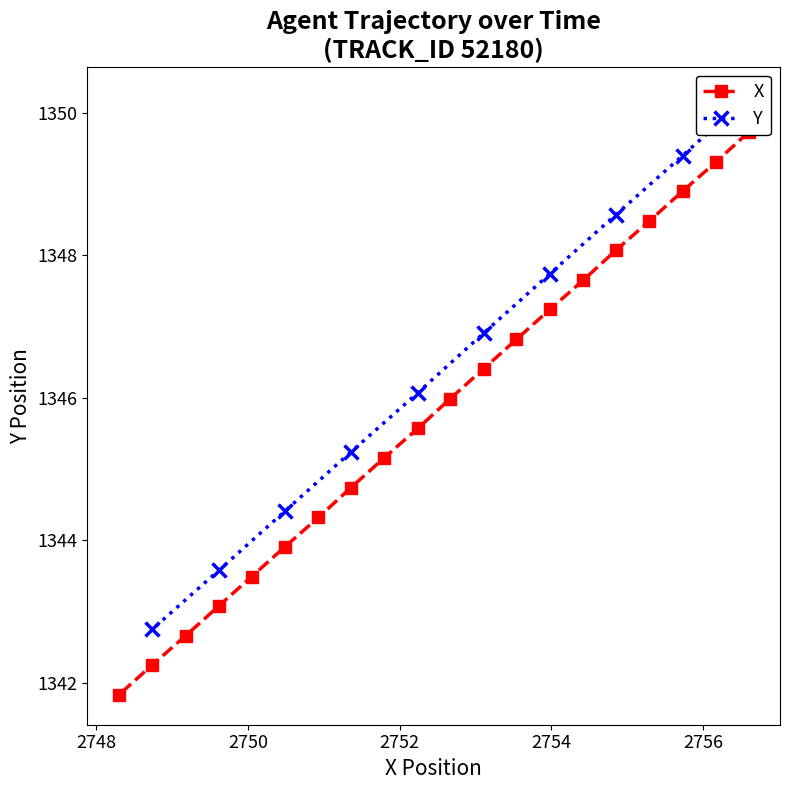

What is the smallest value displayed?

1341.8